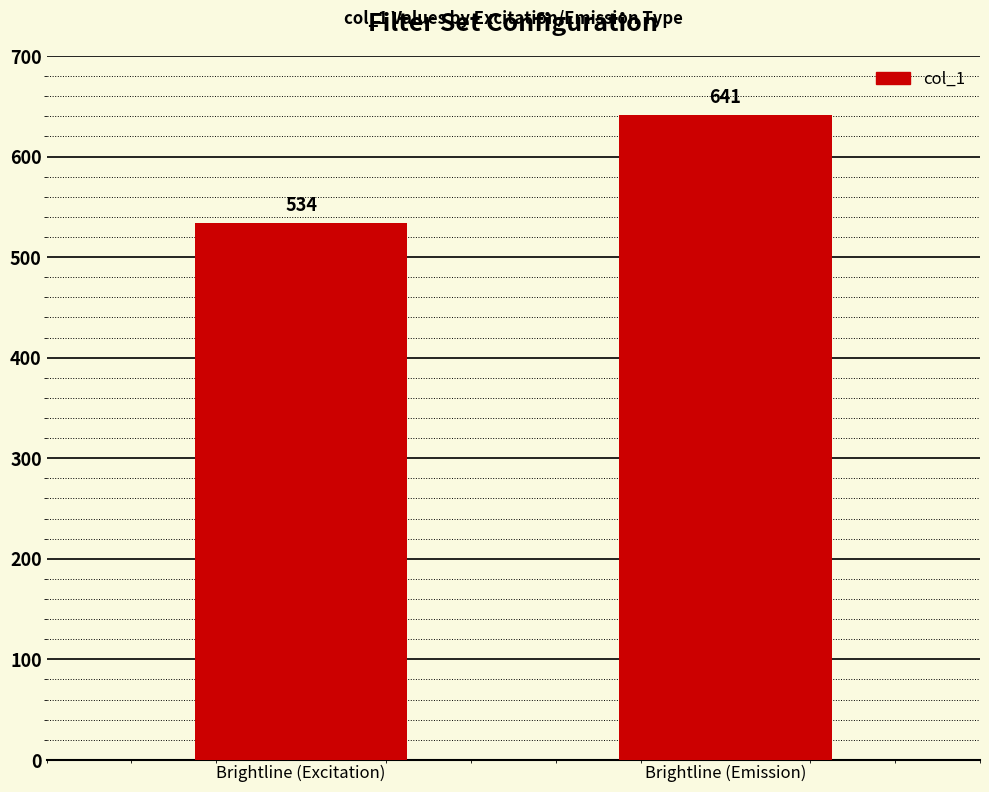

How many values are between 534 and 641?

2